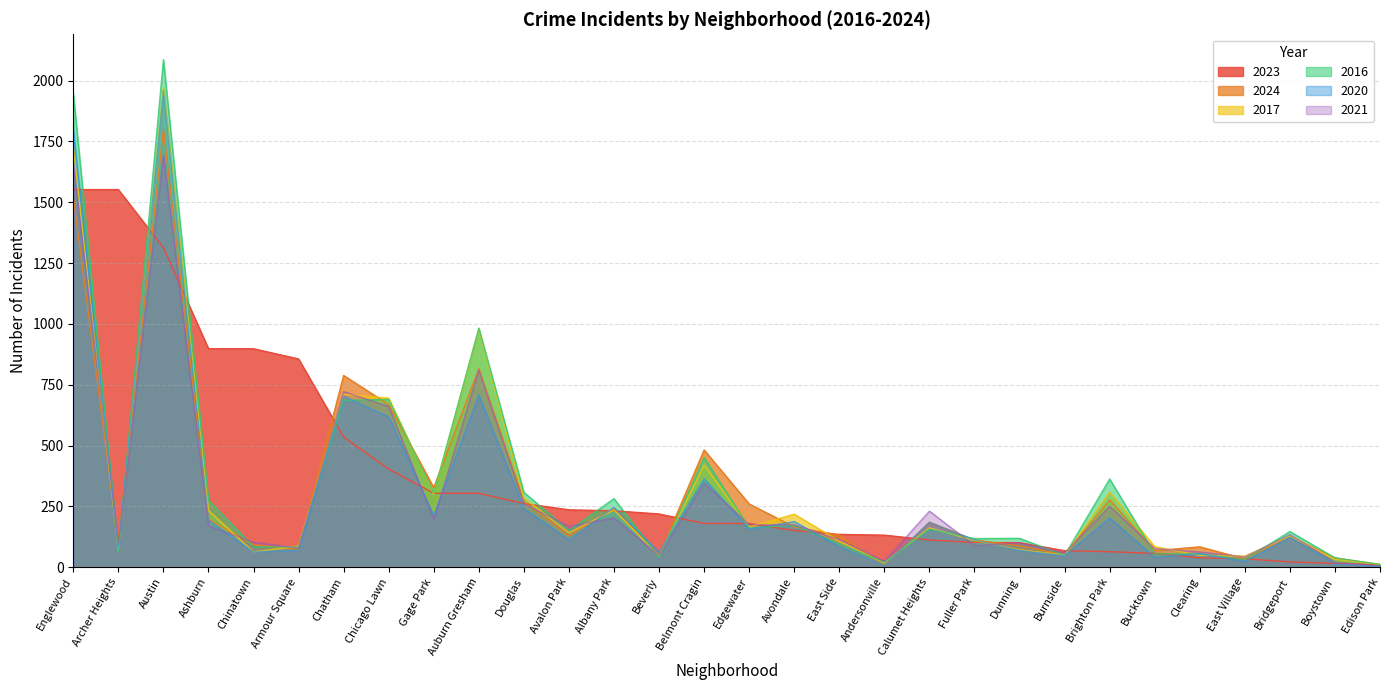

True or false: 2023 has a value of 59 at Clearing.

False